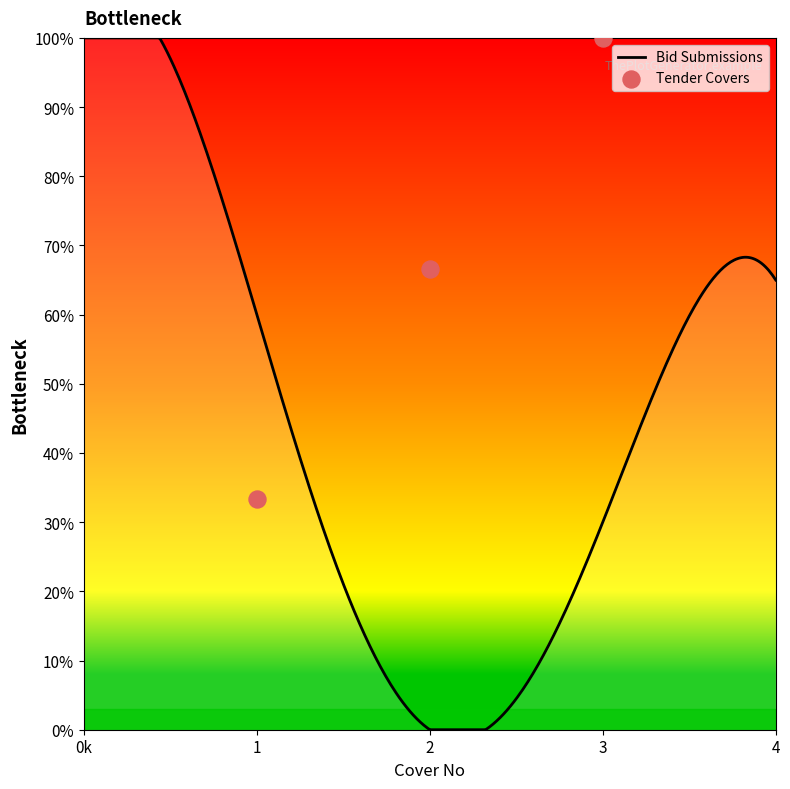

What is the change in value from 1 to 2?

+33.3